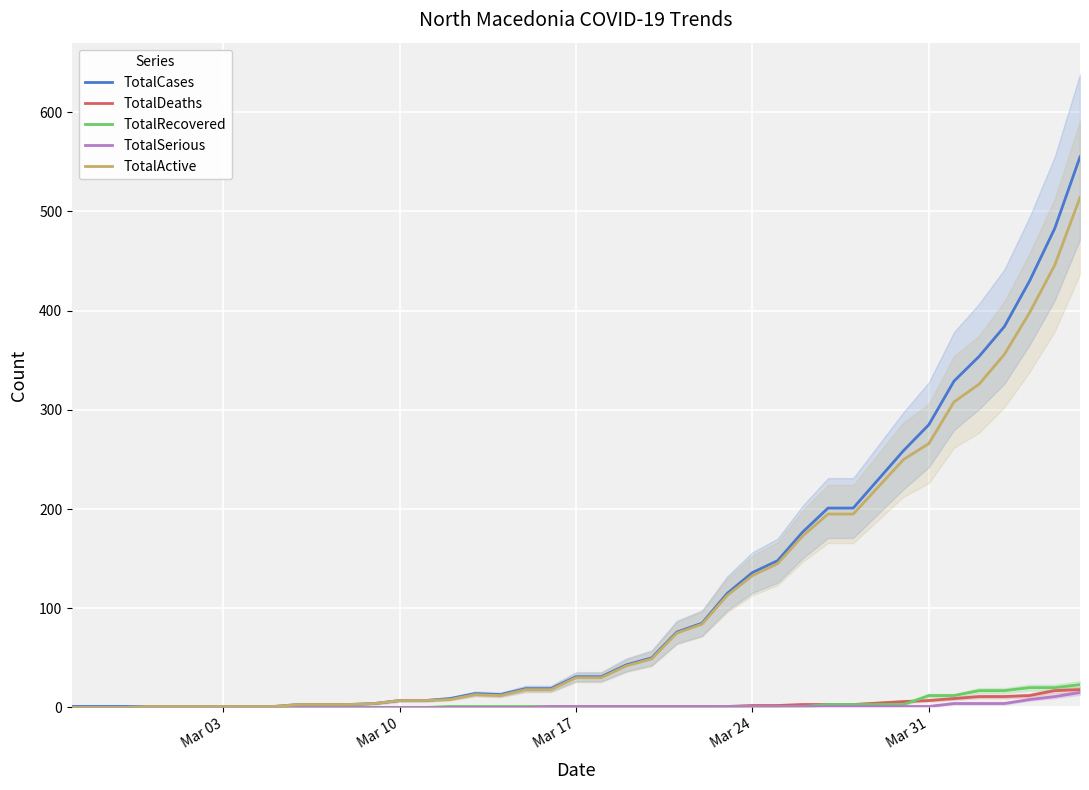

The value of TotalActive at Mar 17 is 30. True or false?

True